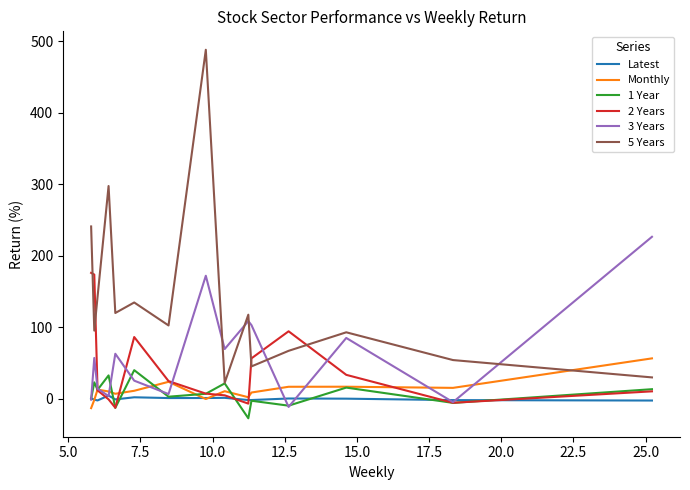

At 5.0, list the series in order from largest to smallest.

5 Years, Monthly, Latest, 3 Years, 2 Years, 1 Year